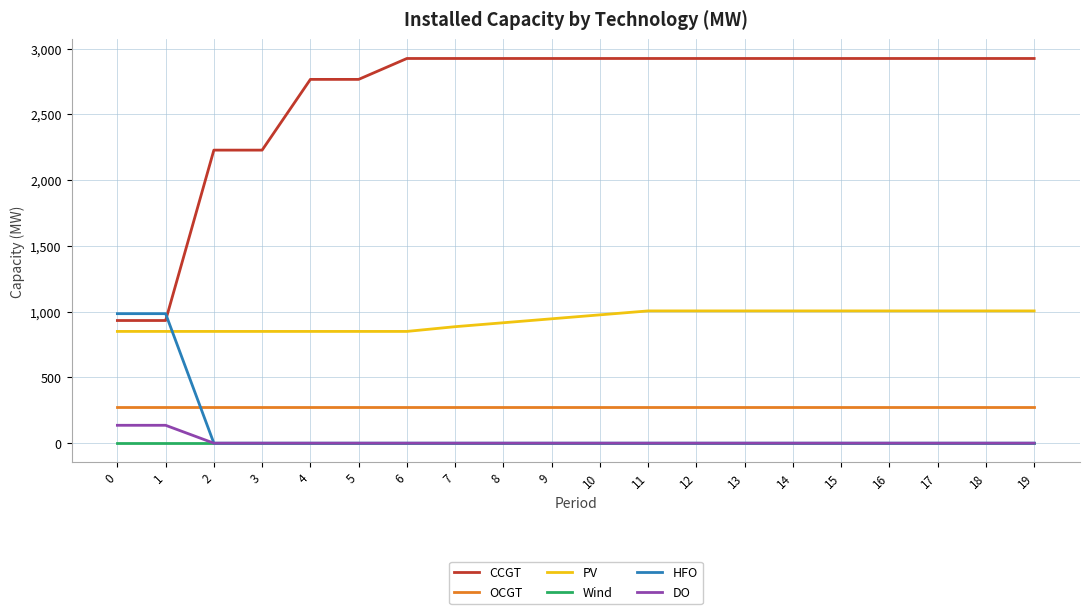

What is the greatest value displayed?

2926